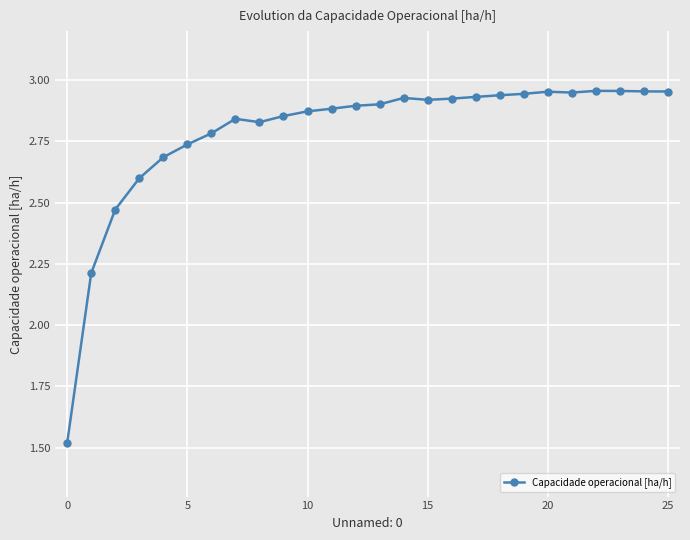

What is the difference between the maximum and minimum values?

1.4